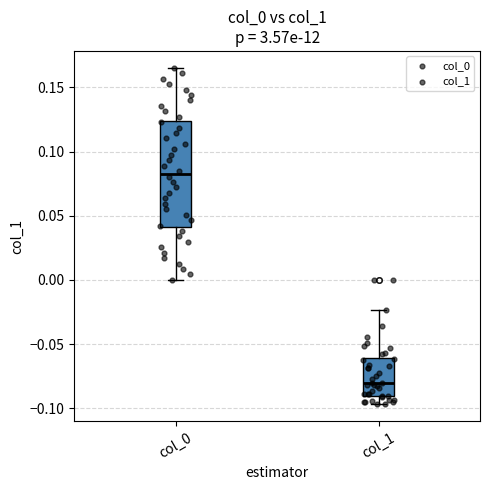

Which box is the tallest, from its lower edge to its upper edge?

col_0